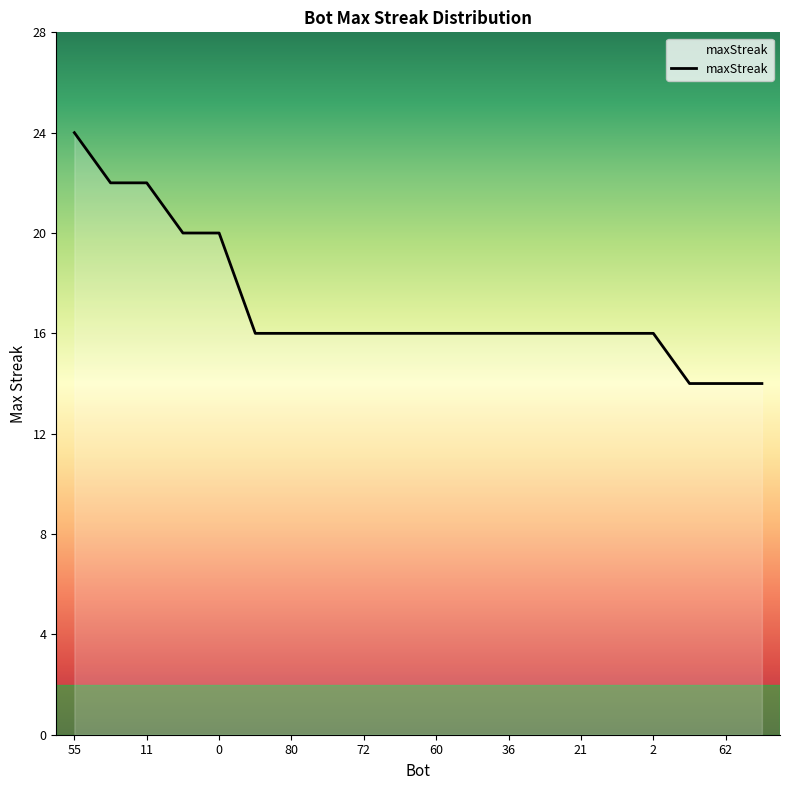

What is the difference between the maximum and minimum values?

10